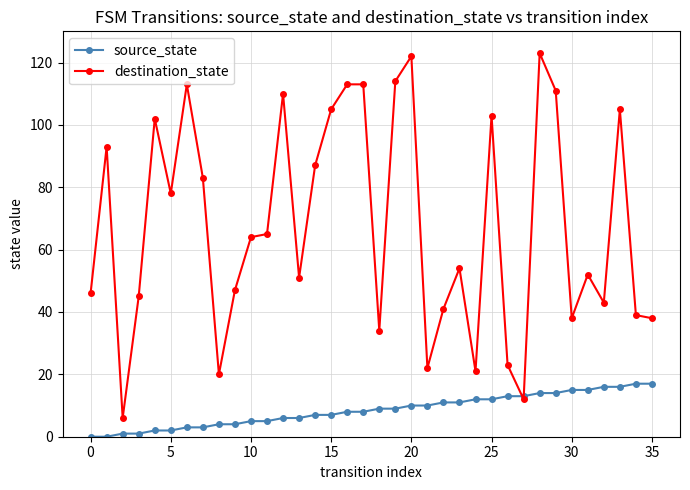

Which series has the largest total across all categories?

destination_state